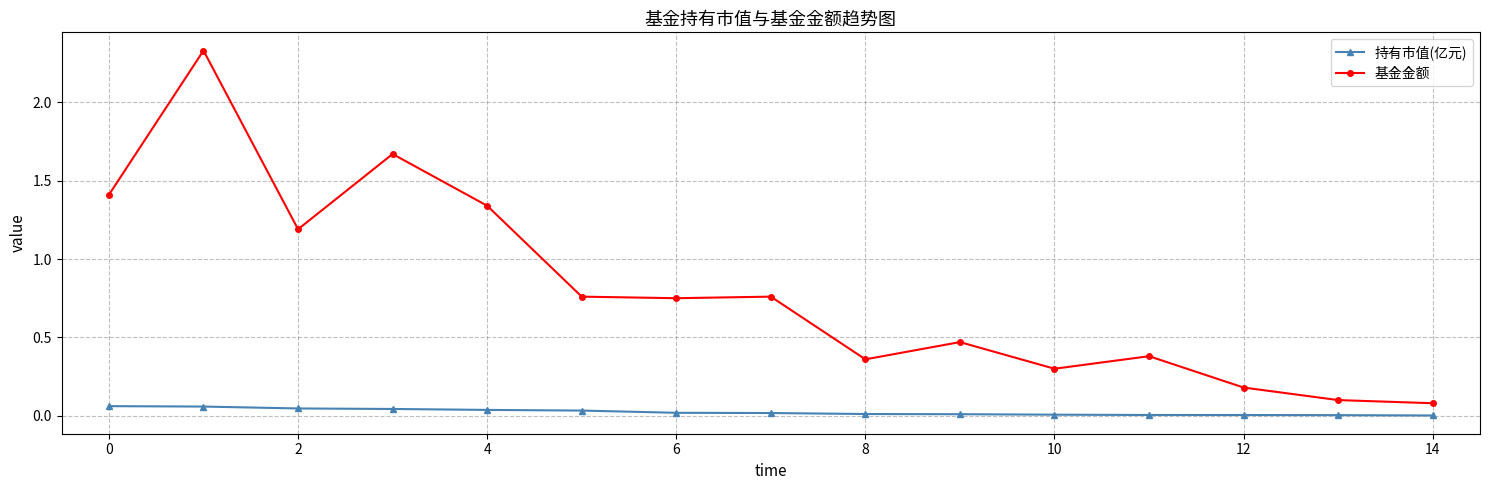

At how many categories does at least one series exceed 1?

5